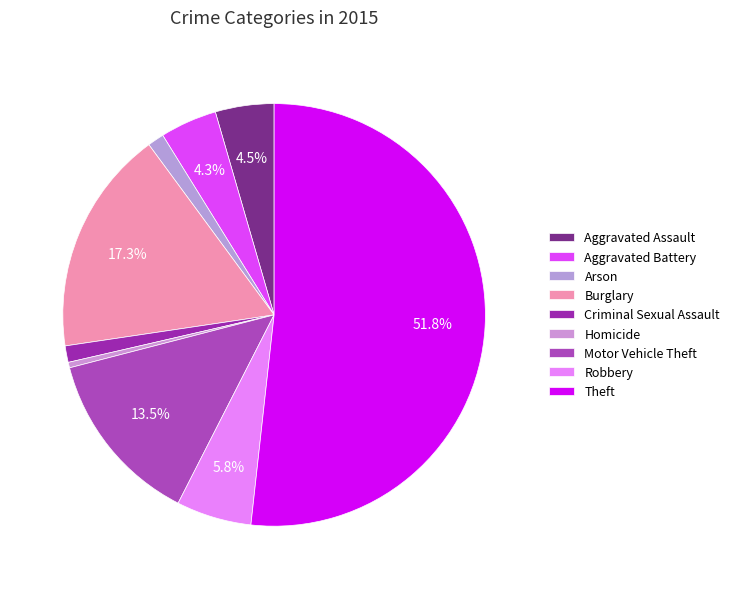

How many segments does this pie chart have?

9